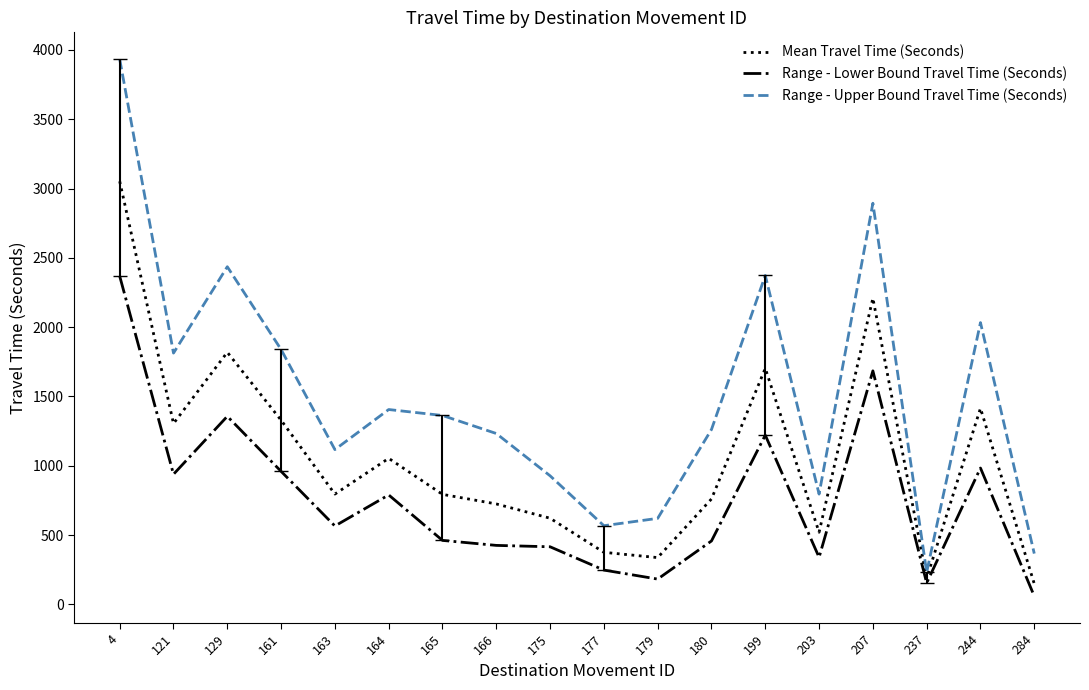

Where is Range - Upper Bound Travel Time (Seconds) nearest to the value 2082?

244